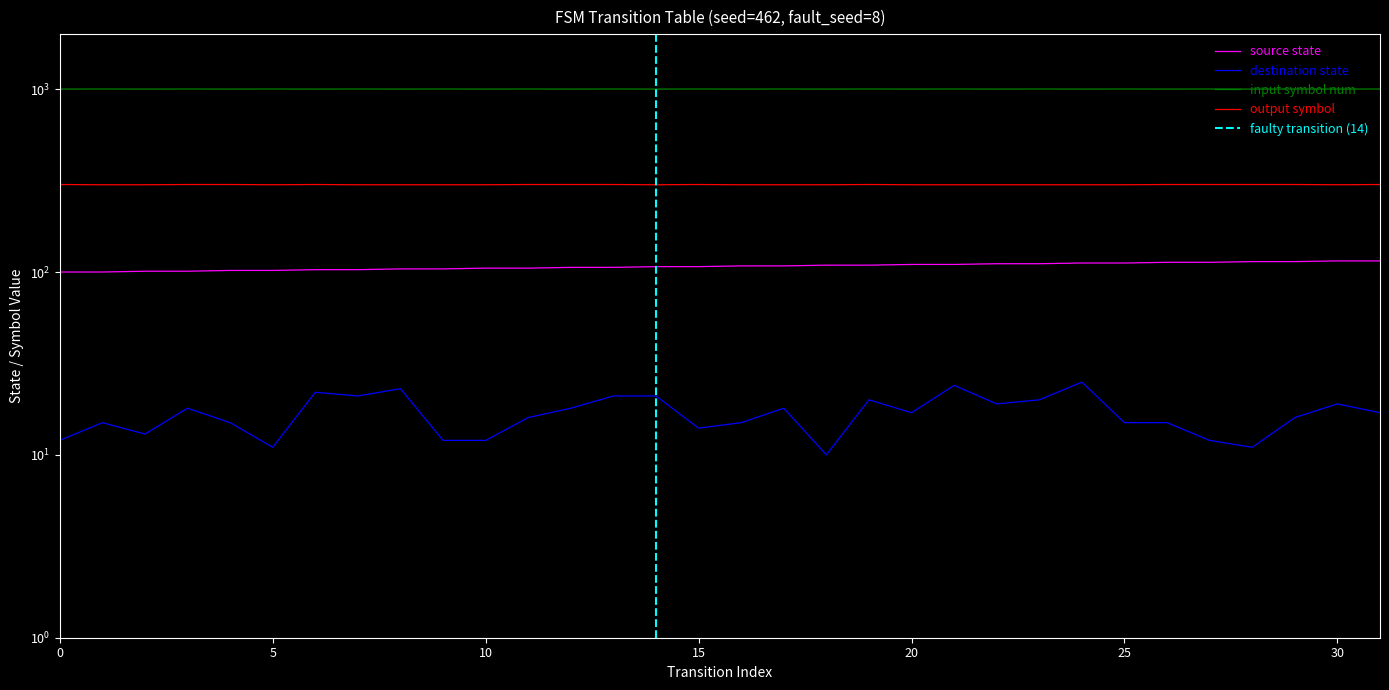

What is the difference between the highest and lowest values at 27?

990